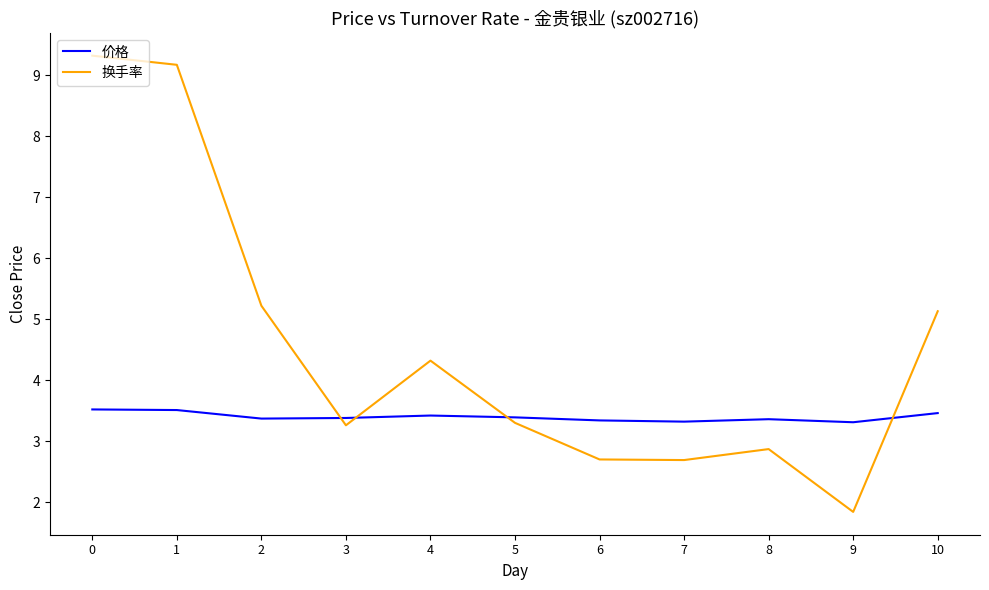

What is the difference between the highest and lowest values at 6?

0.6